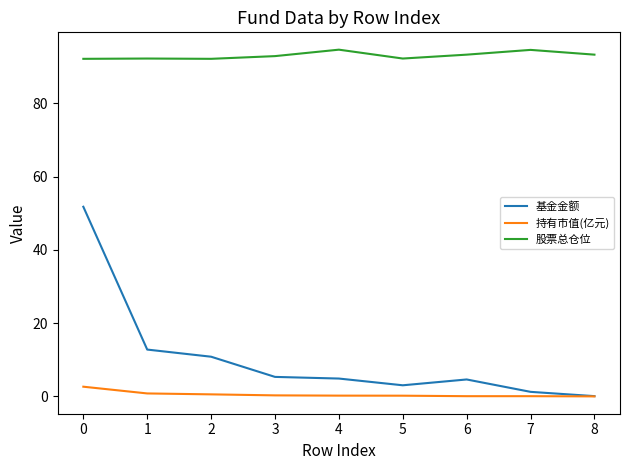

True or false: 持有市值(亿元) and 股票总仓位 cross at least once.

False